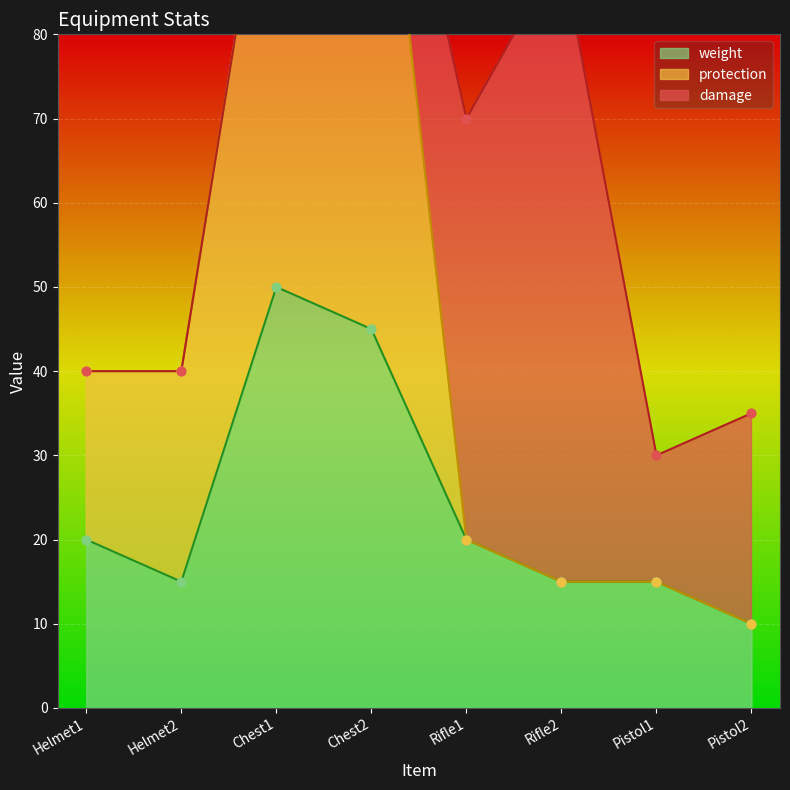

Which series reaches the minimum Y coordinate?

protection